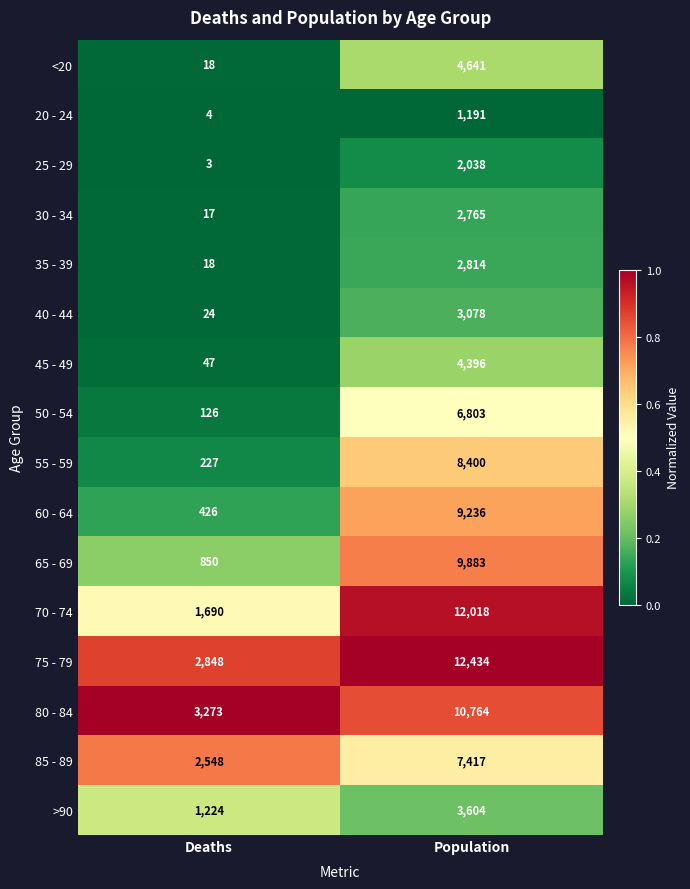

Read the 80 - 84 value at Population.

10764